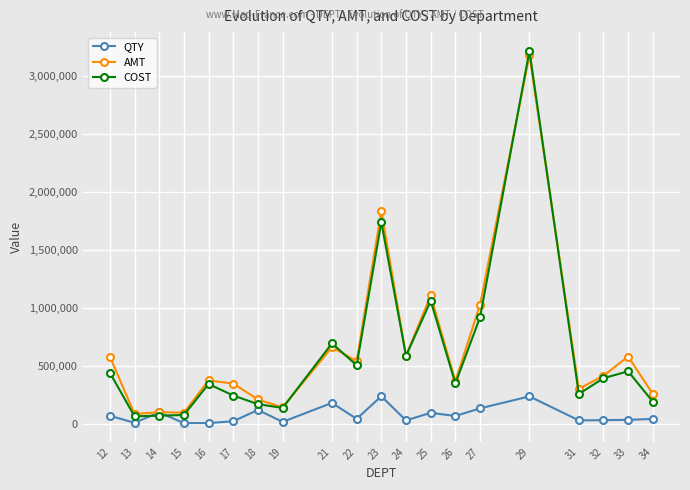

Where do COST and QTY first cross each other?

13 and 14